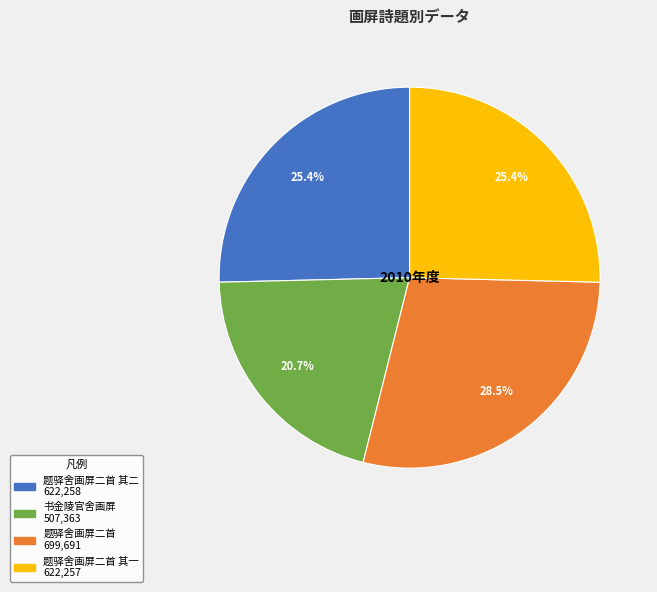

Is there a majority slice in this chart?

No